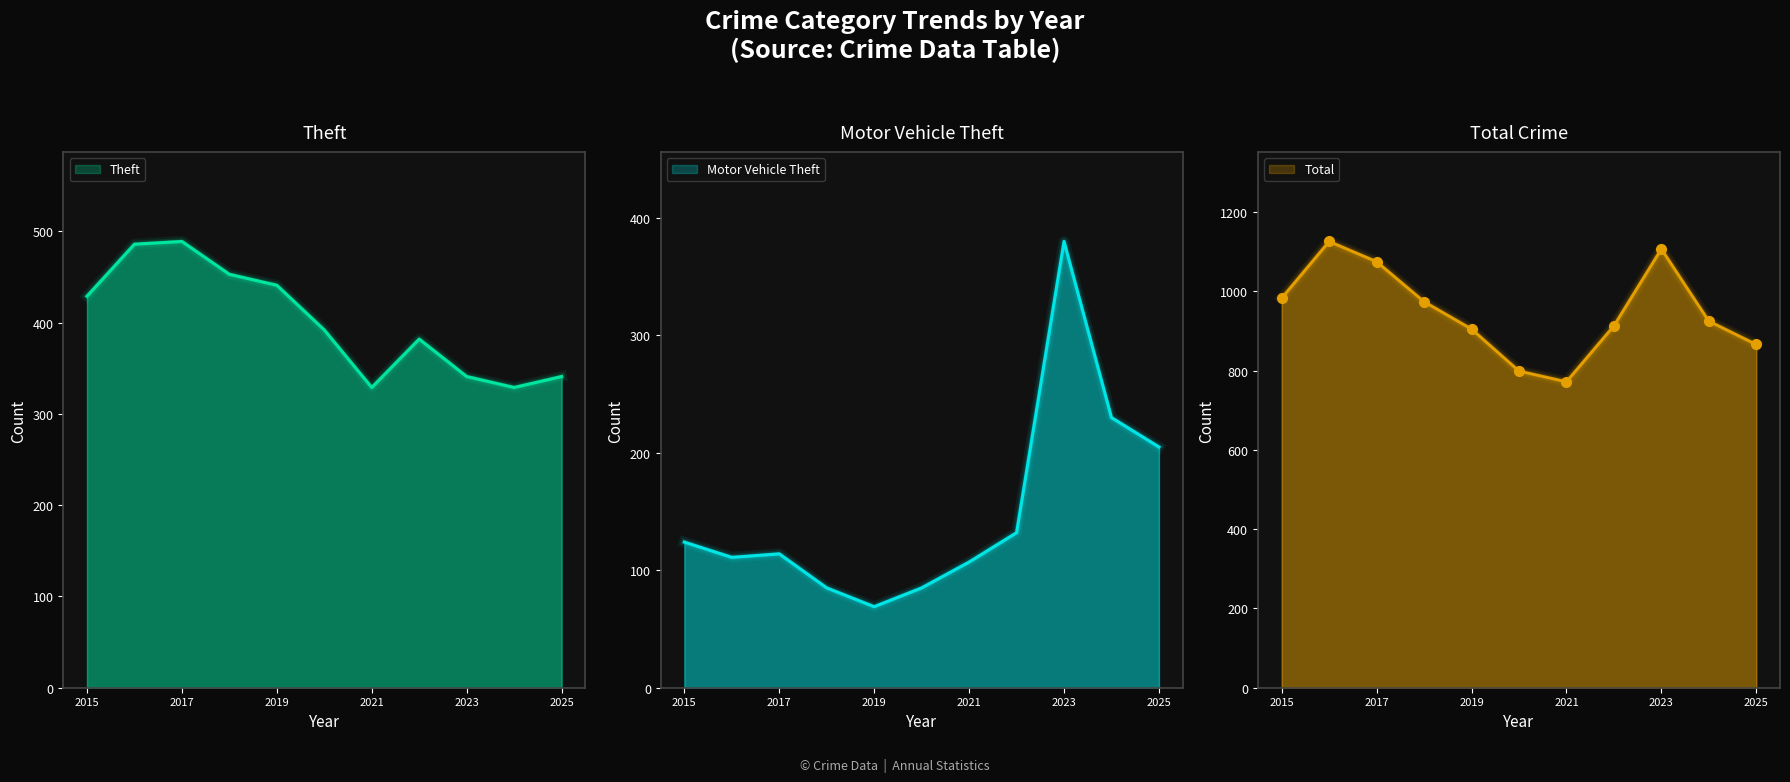

True or false: Theft has more than 1 interior local peaks.

True